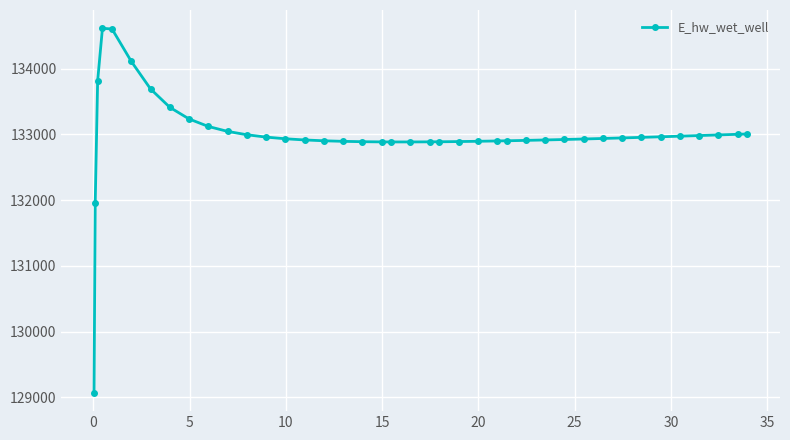

What is the greatest value displayed?

134615.7